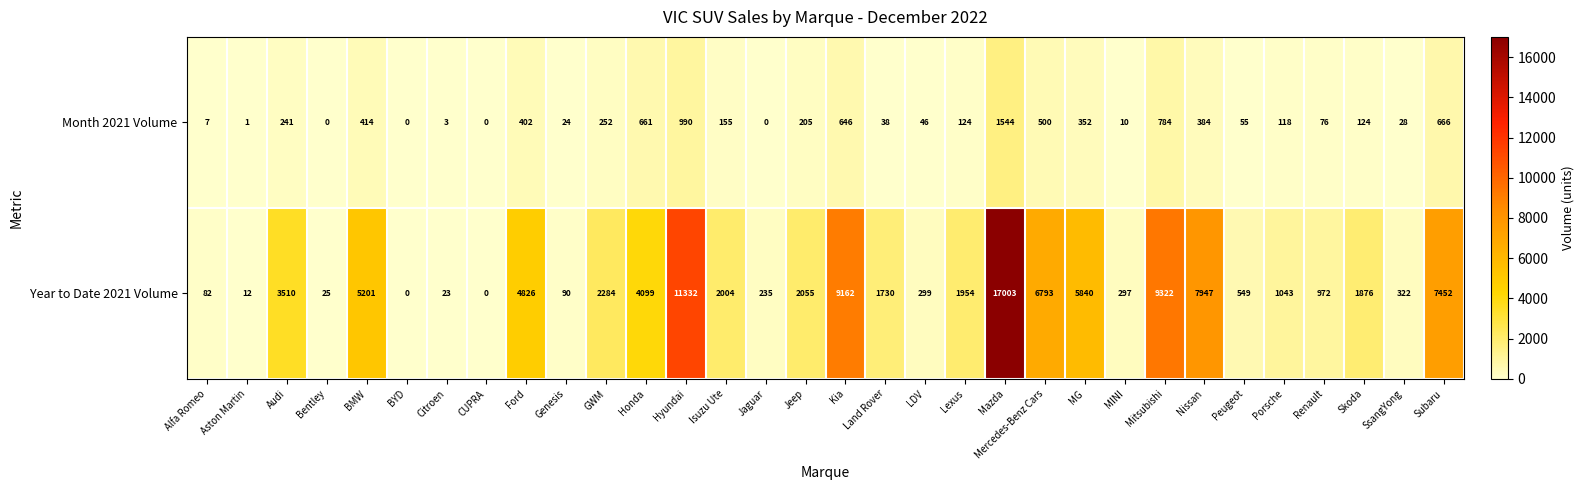

How many data points does each series have?

32